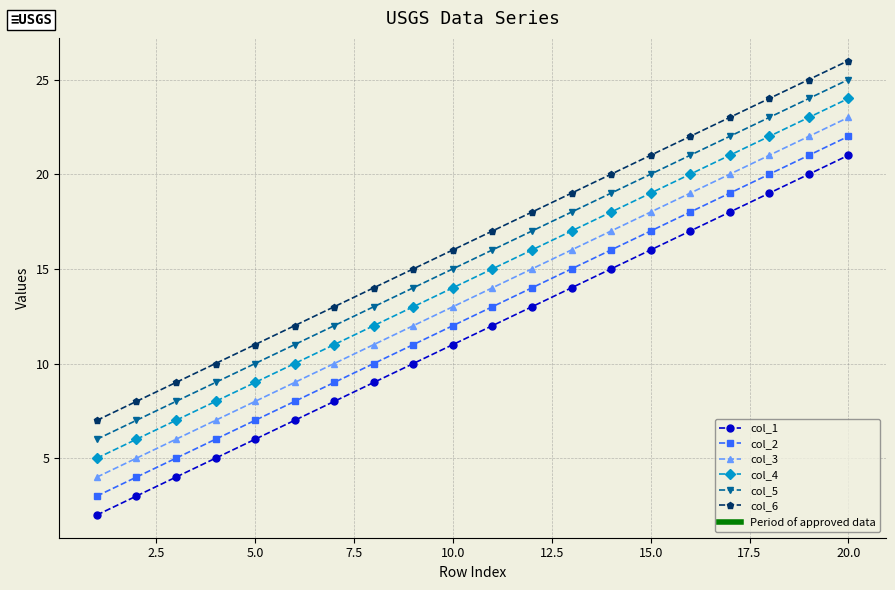

True or false: col_1 and col_2 cross at least once.

False